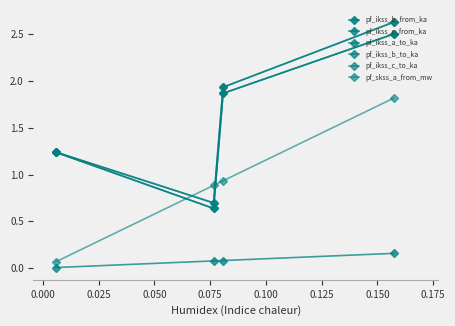

Which series ends up on top after the final intersection of pf_ikss_c_from_ka and pf_ikss_c_to_ka?

pf_ikss_c_from_ka